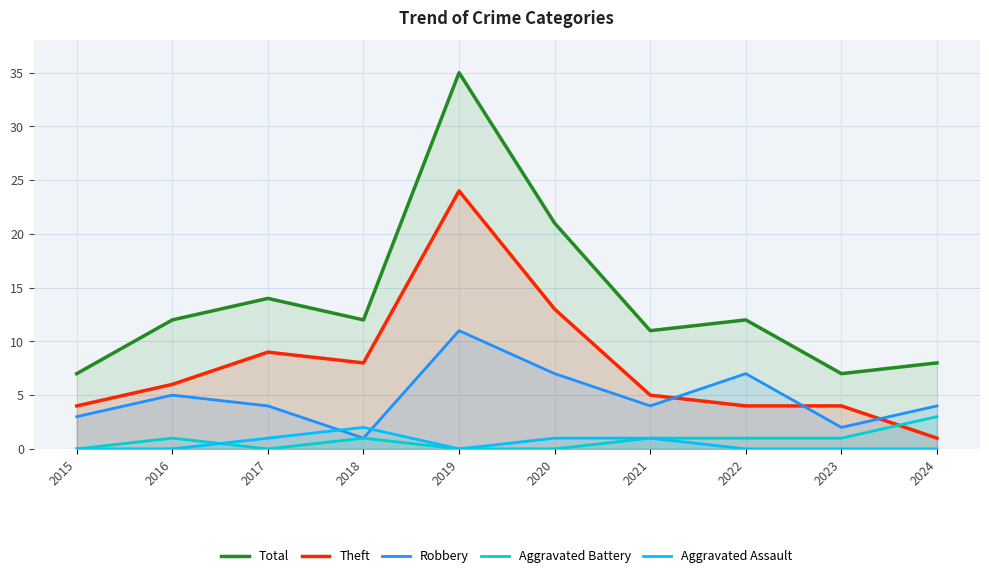

At which category is the sum across all series the highest?

2019